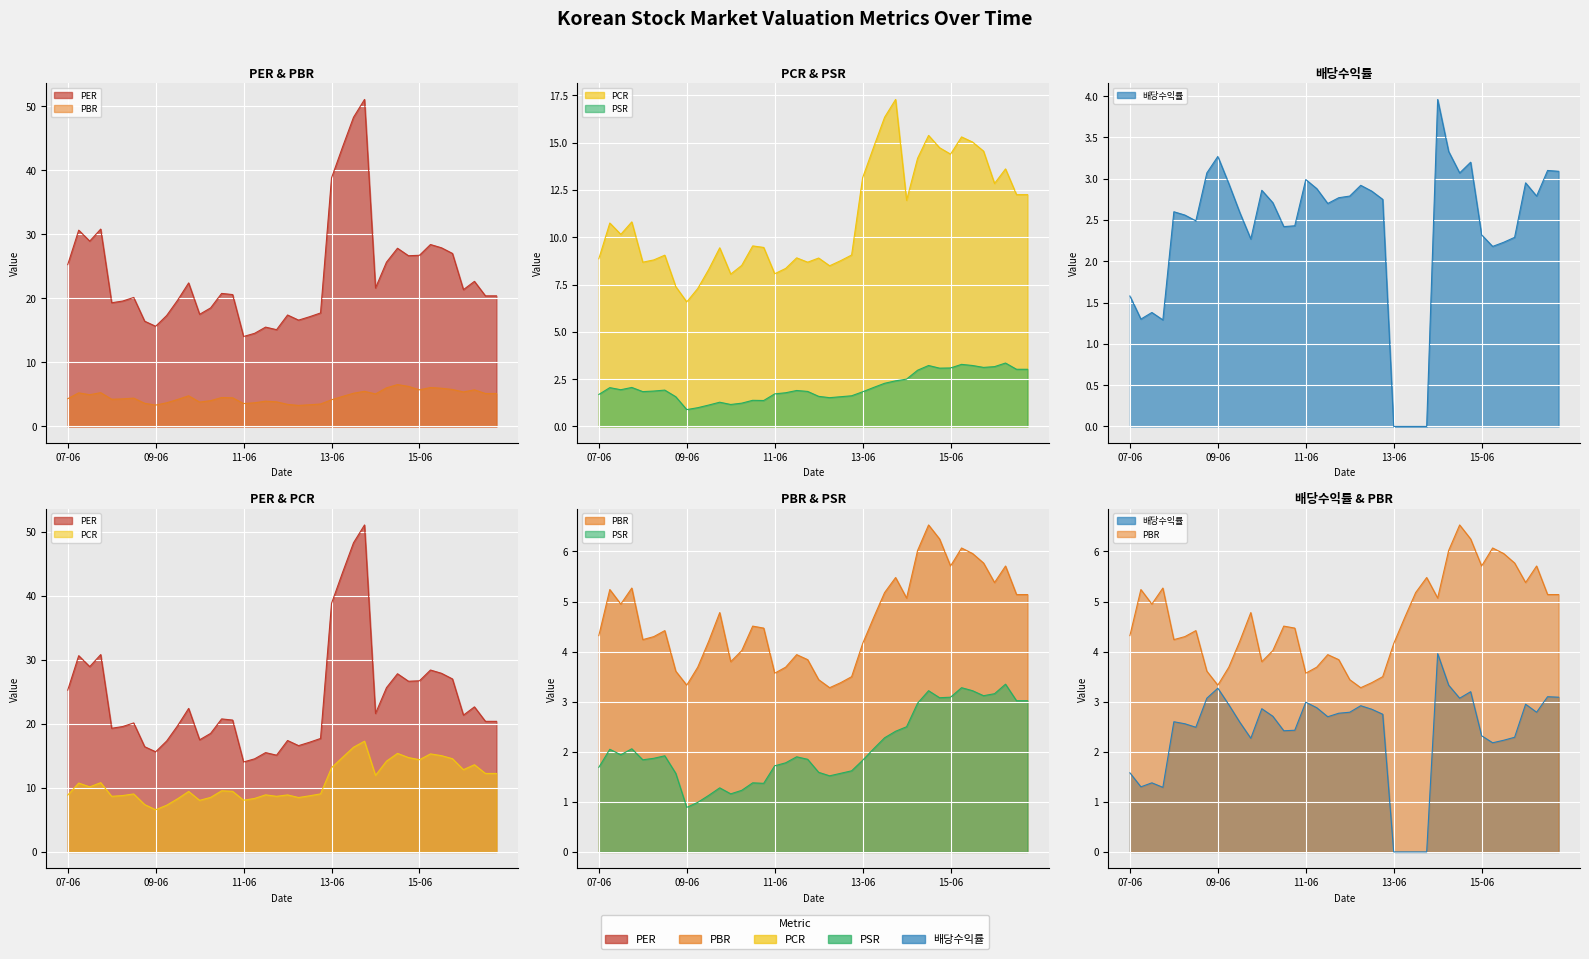

What is the value of the PSR point at the 31st from the left?

3.2